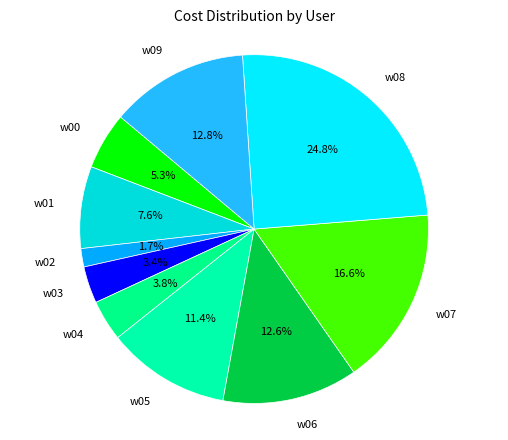

How many segments does this pie chart have?

10